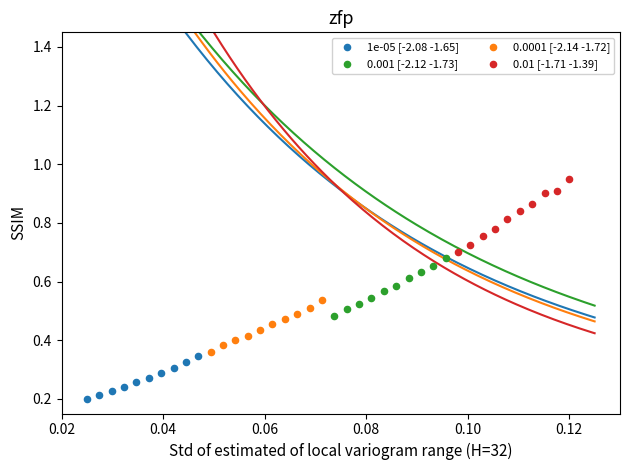

Which series contains the lowest Y value?

1e-05 [-2.08 -1.65]